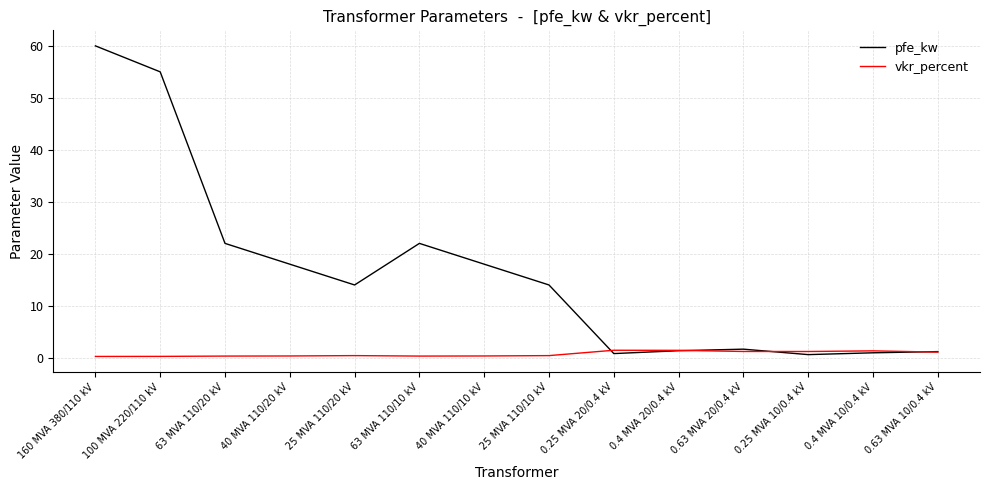

At 25 MVA 110/10 kV, list the series in order from smallest to largest.

vkr_percent, pfe_kw